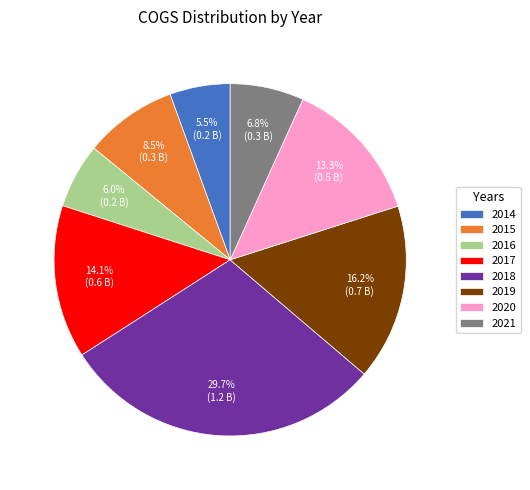

The 2021 slice represents 7% of the pie. True or false?

True